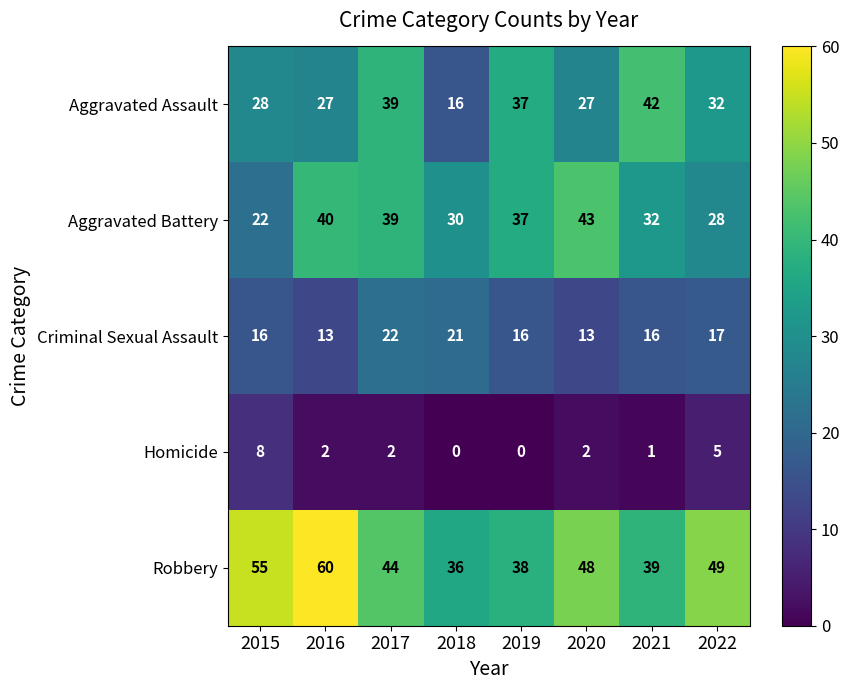

What is the lowest value of the Aggravated Battery series?

22